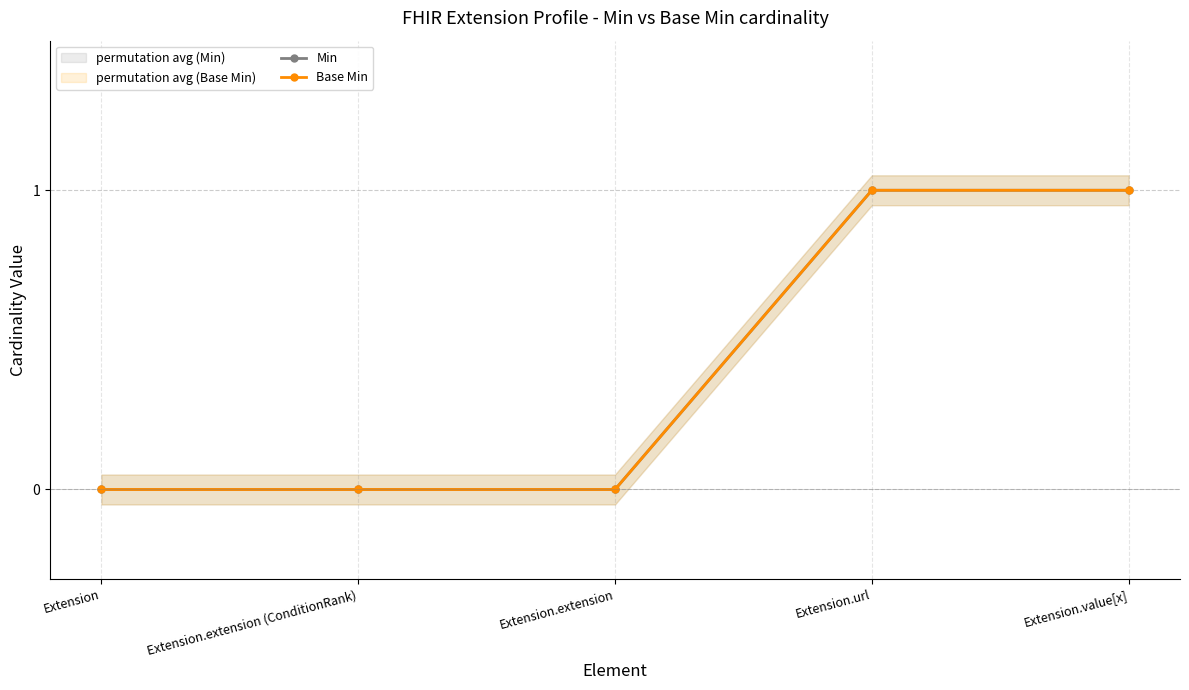

What is the total value across all series at Extension.value[x]?

2